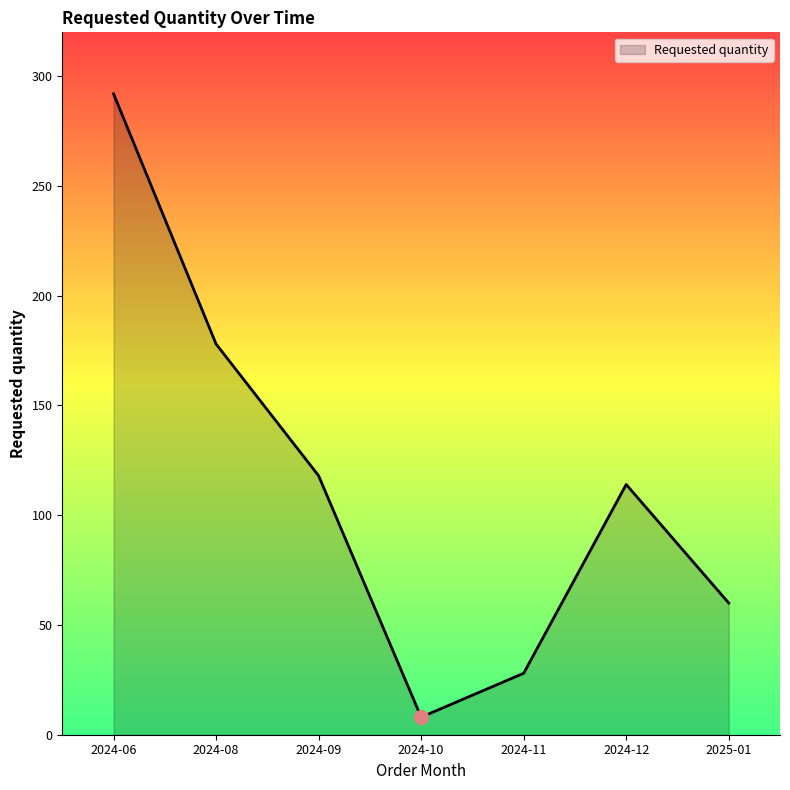

What is the ratio of the value at 2024-08 to the value at 2024-12?

1.6